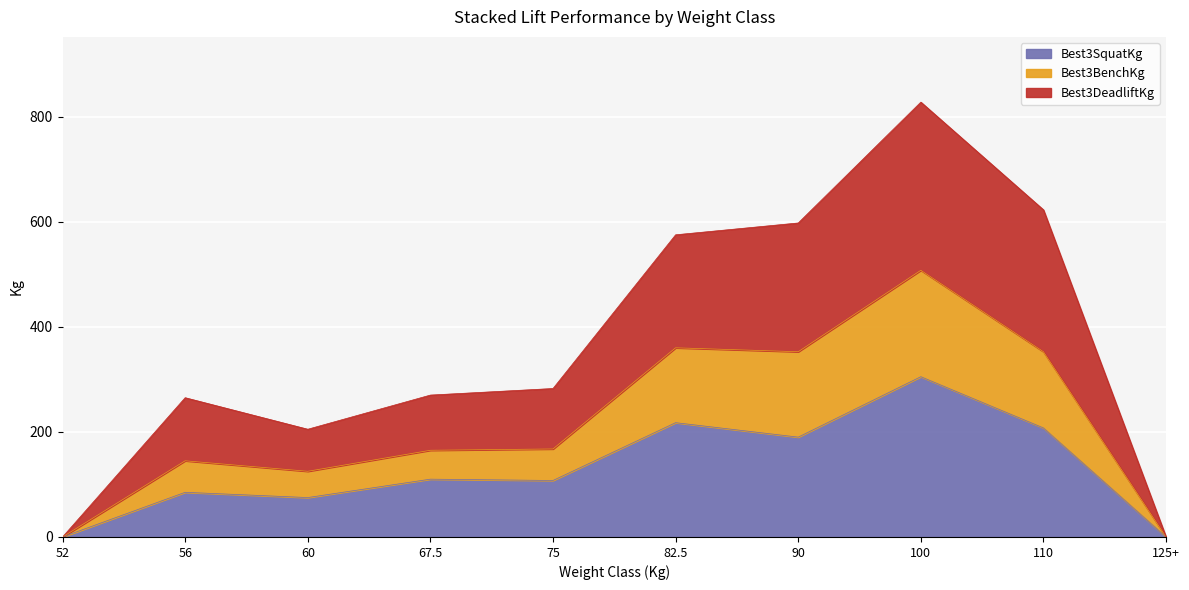

At which category is the sum across all series the highest?

100